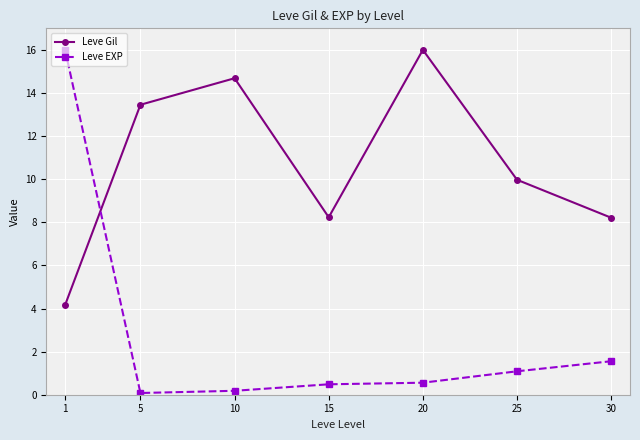

What is the value of the Leve EXP point at the 2nd from the left?

0.1